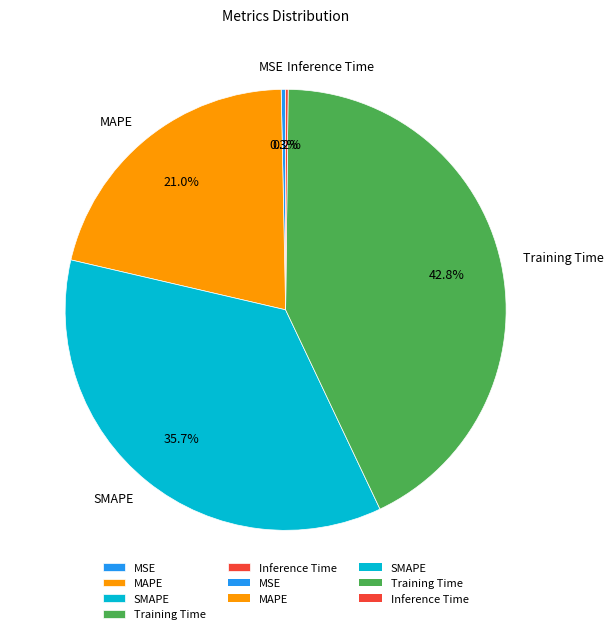

Which category has the biggest portion of the pie?

Training Time